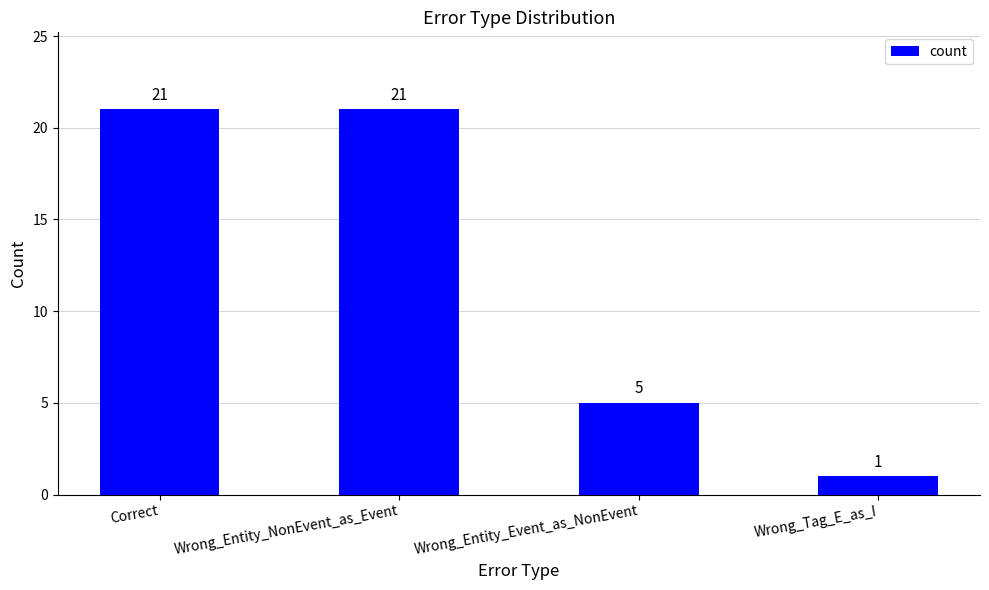

Reading left to right, extract all data points from this chart.

Correct=21	Wrong_Entity_NonEvent_as_Event=21	Wrong_Entity_Event_as_NonEvent=5	Wrong_Tag_E_as_I=1